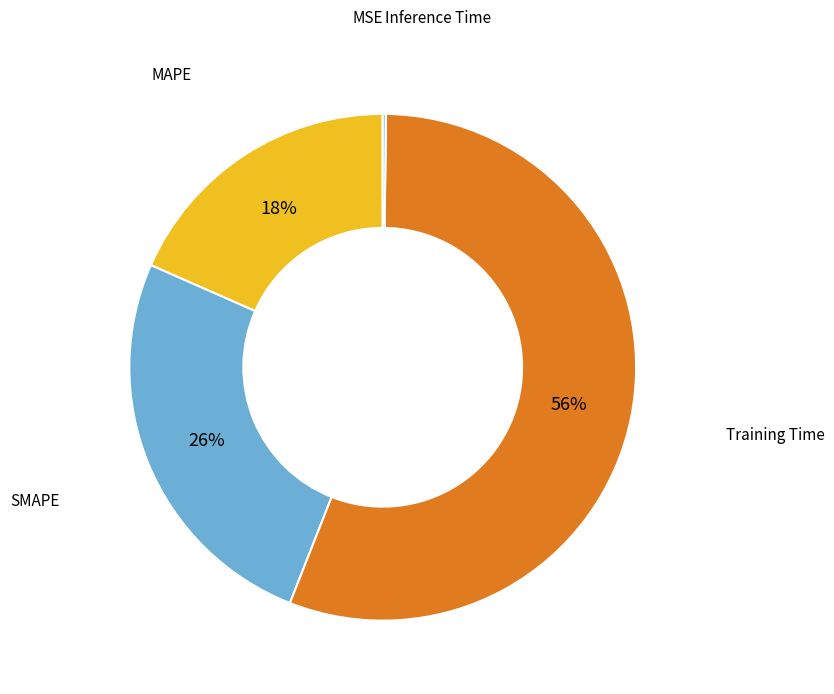

To the nearest percent, what percentage of the pie is MAPE?

18%